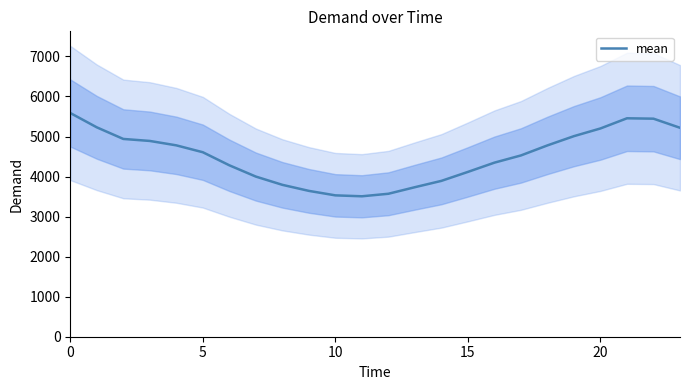

Reading left to right, list all the values displayed in this chart.

5587	5229	4939	4889	4779	4607	4281	3999	3793	3642	3530	3507	3570	3734	3892	4116	4347	4527	4778	5009	5201	5455	5445	5218